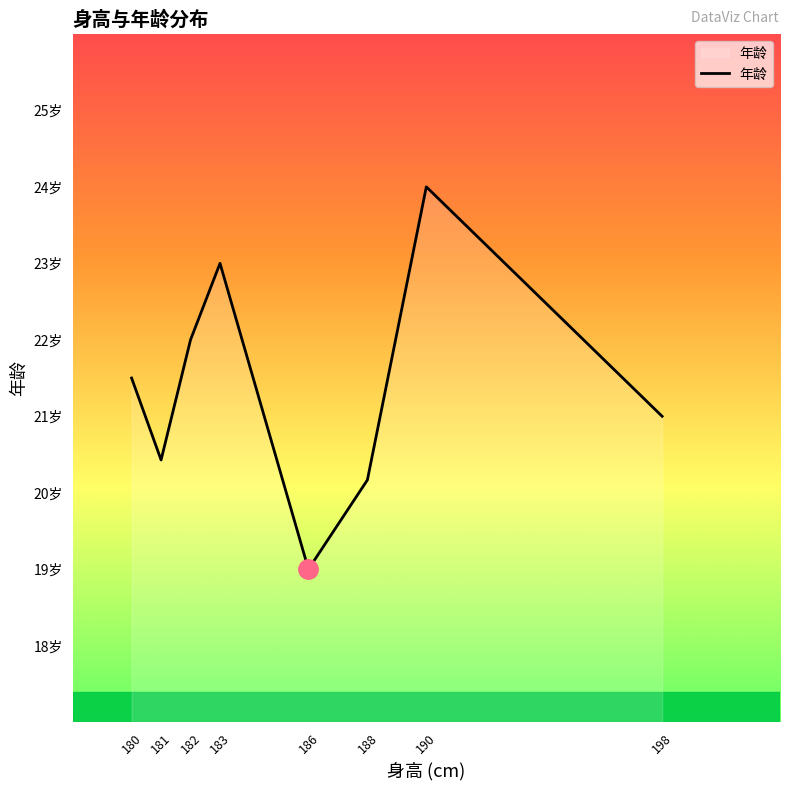

How many interior local peaks (higher than both neighbors) does the data have?

2